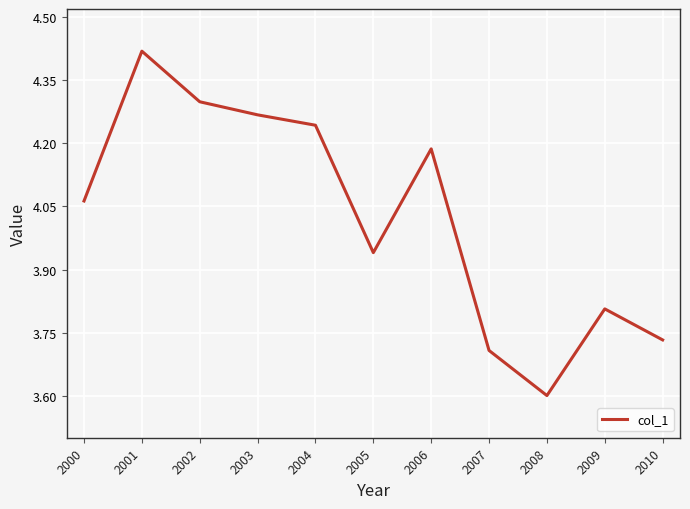

How many lines are shown in the chart?

1